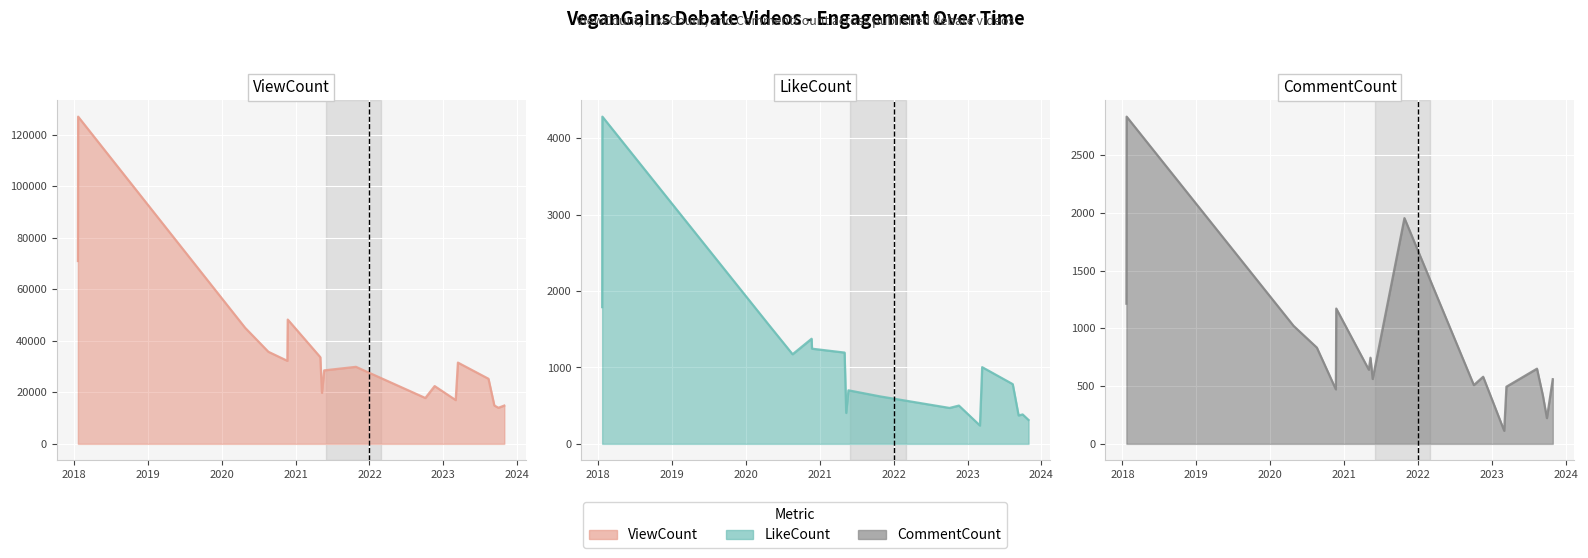

What is the label of the 4th point from the right?

2023-08-12